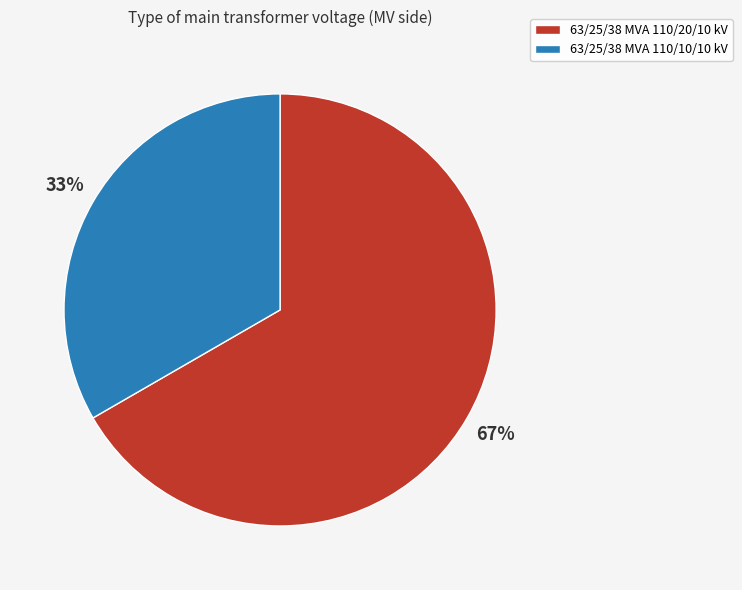

To the nearest percent, what is the average slice percentage?

50%